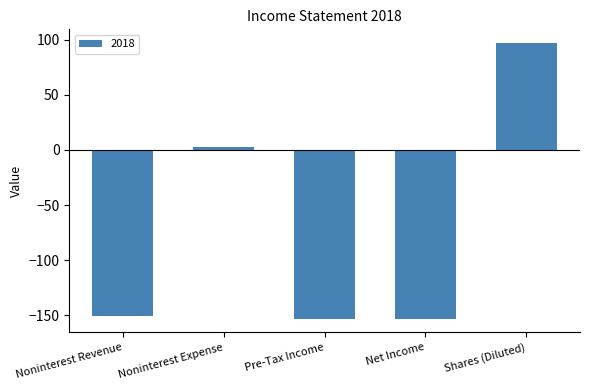

What is the approximate value at Noninterest Revenue, to the nearest 10?

-150